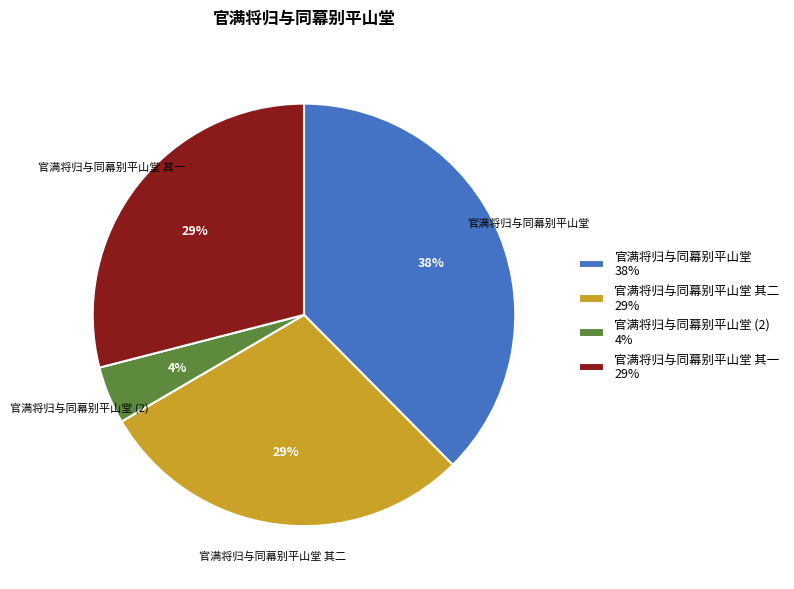

To the nearest percent, what is the average slice percentage?

25%